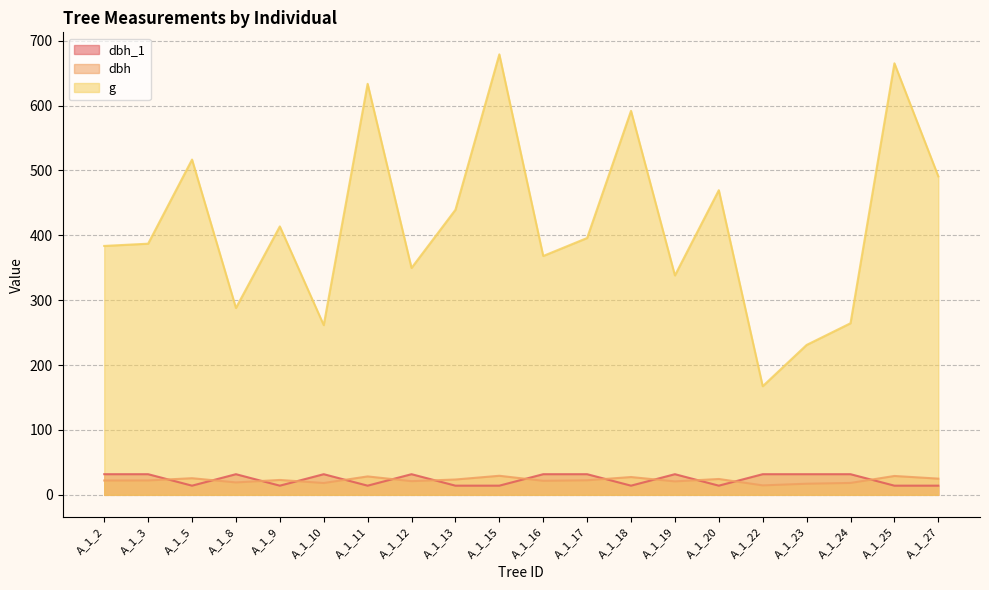

What are all the series names shown in the legend?

dbh_1, dbh, g